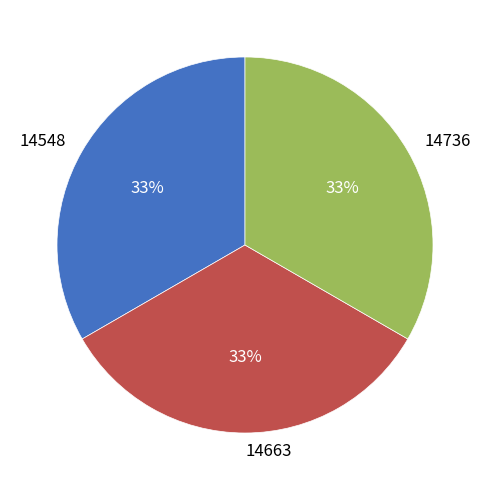

Is the sum of 14548 and 14663 greater than half?

Yes